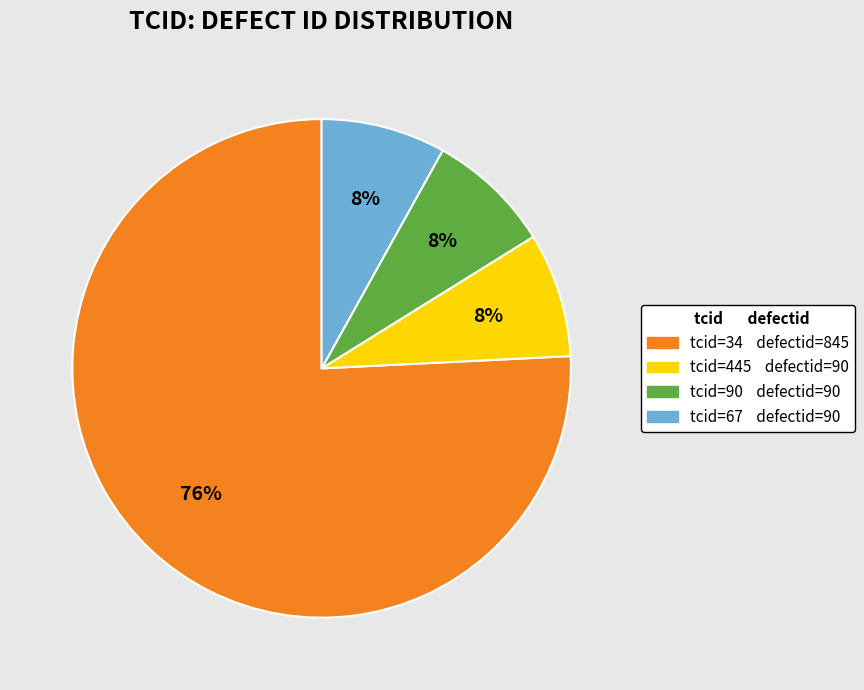

Is there any slice that represents more than half of the pie?

Yes